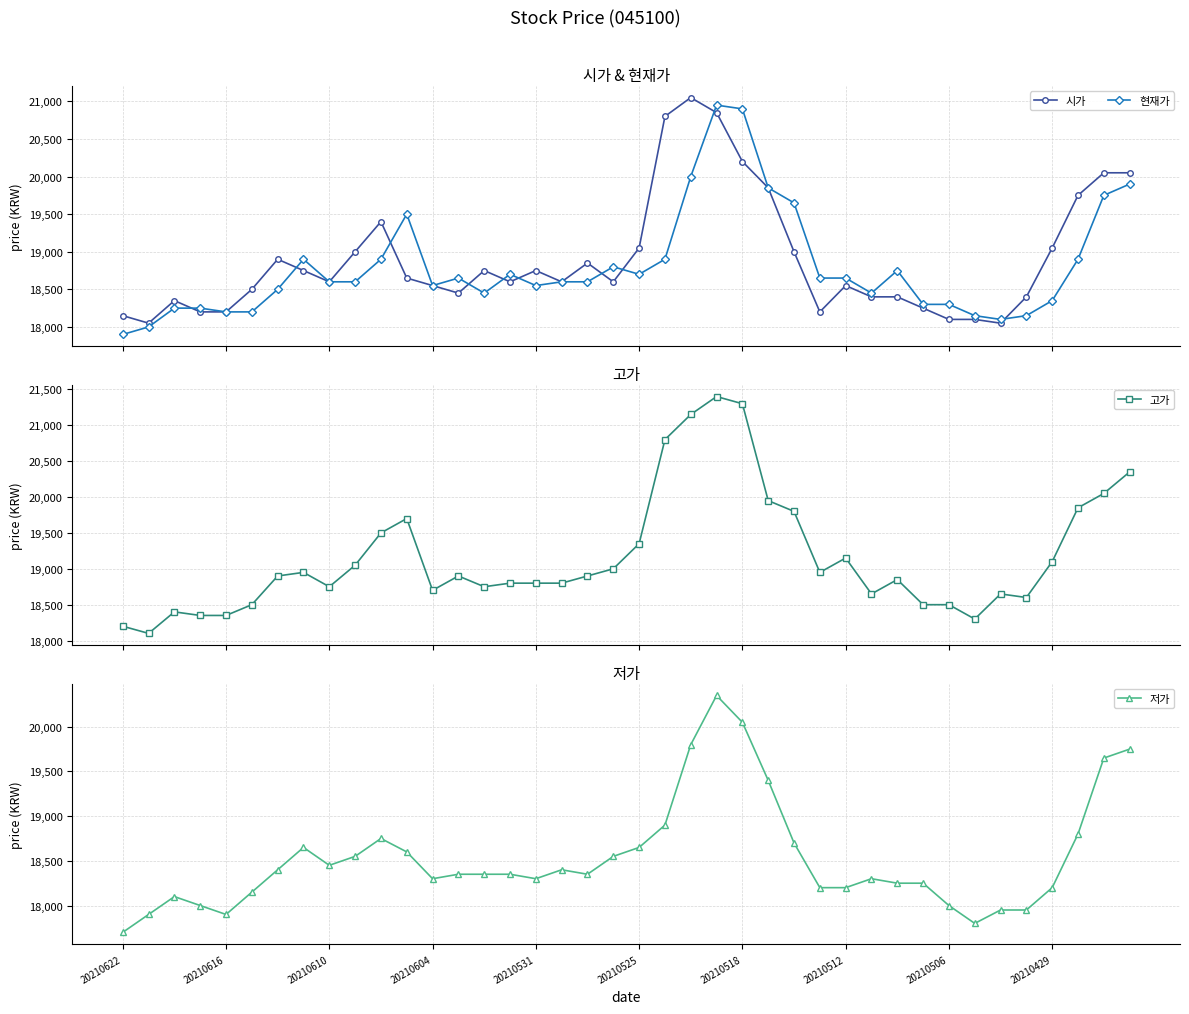

In 현재가, how many points are higher than both neighbors (excluding endpoints)?

7